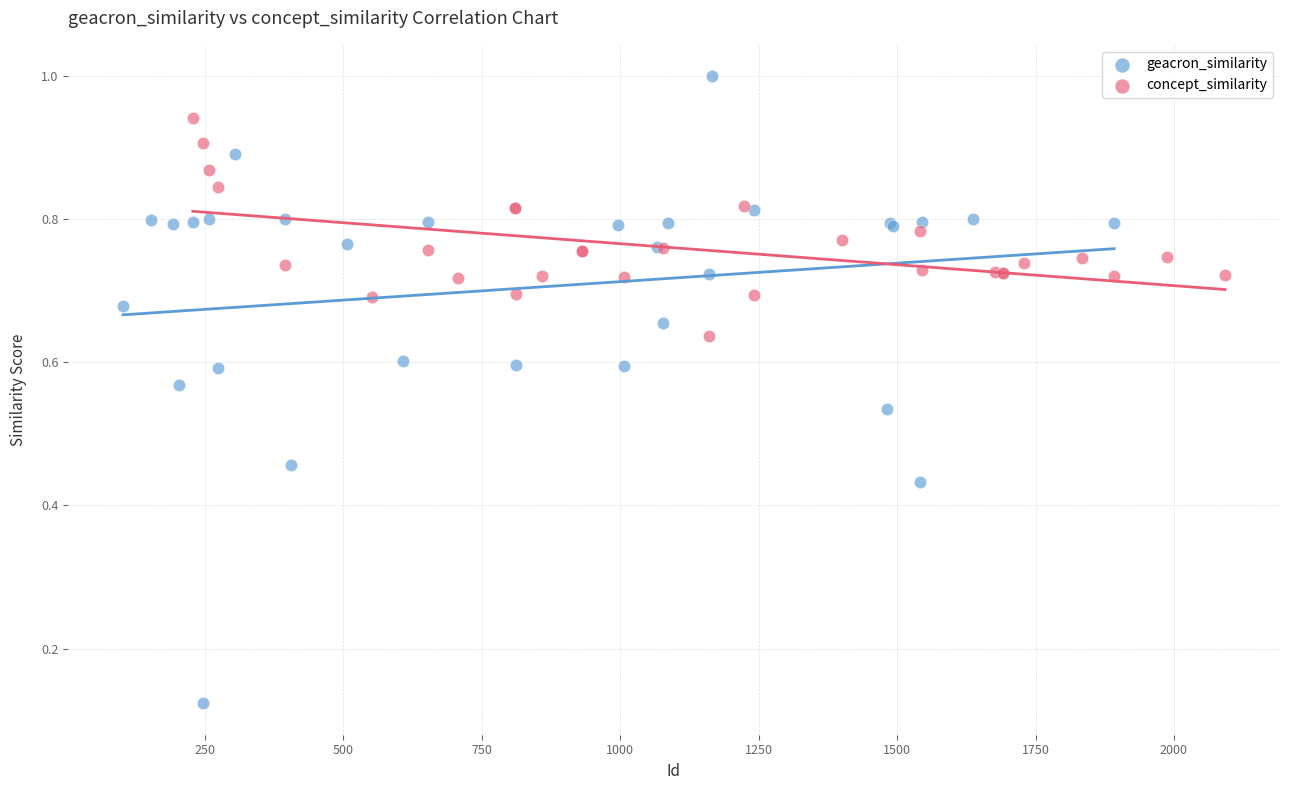

What are all the series names shown in the legend?

geacron_similarity, concept_similarity